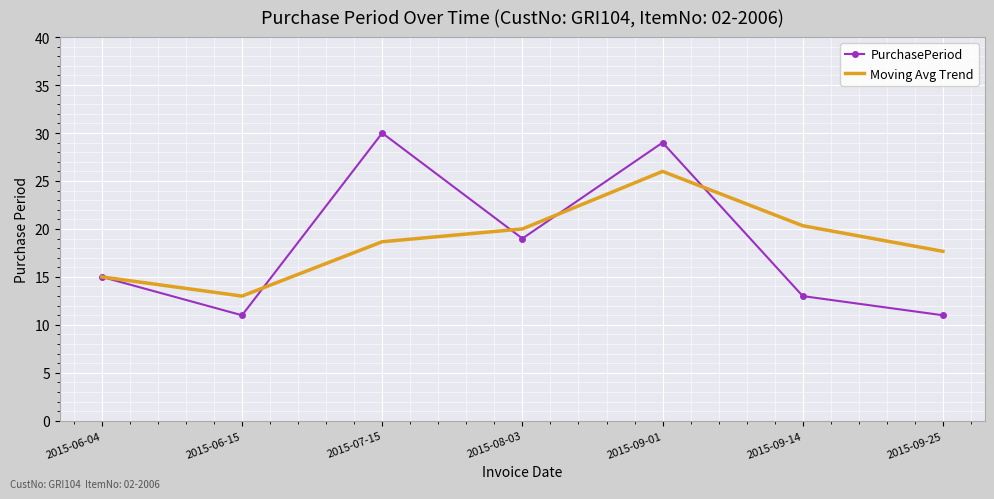

What position from the left is 2015-09-01?

5